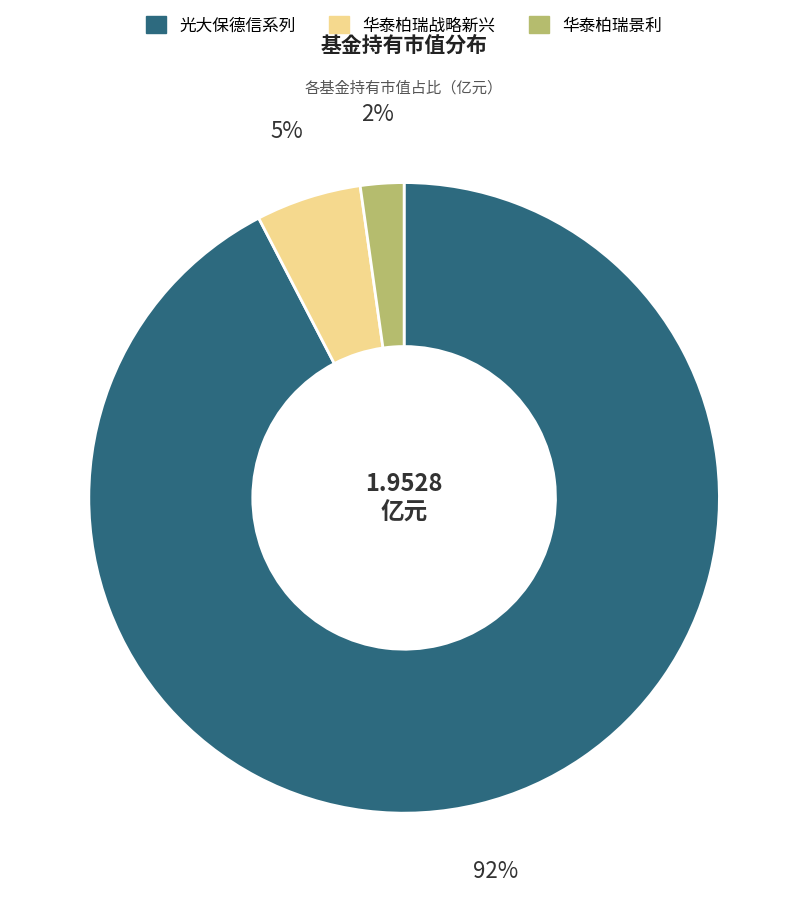

Count the number of slices in the pie.

3